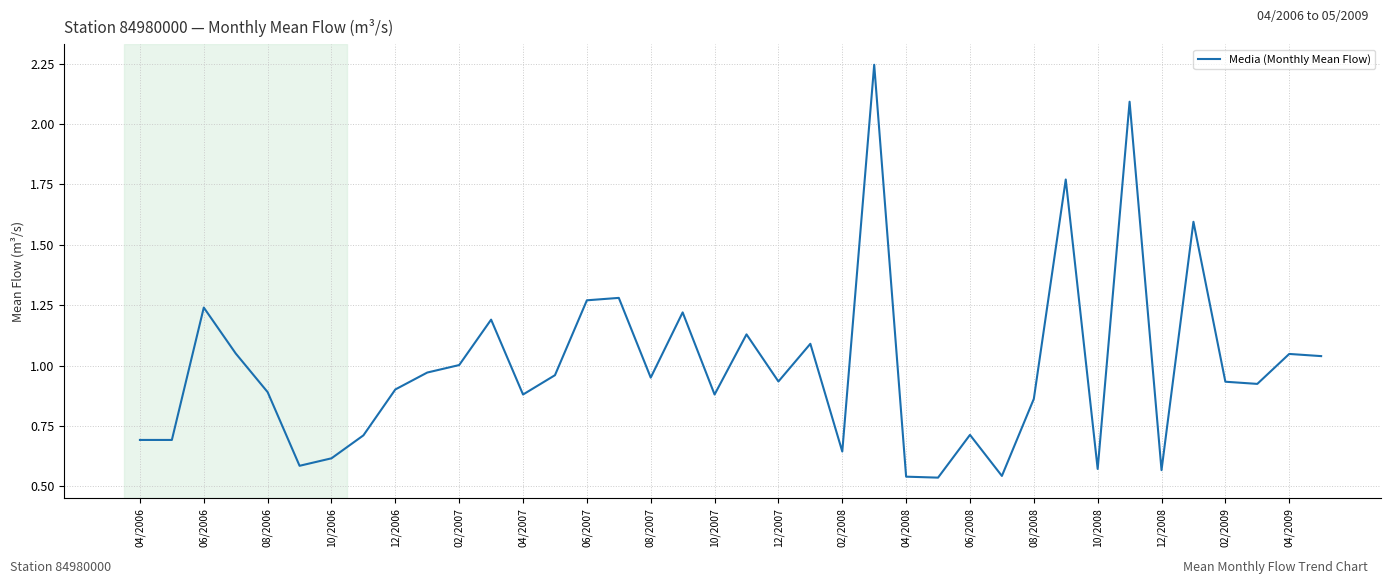

What is the difference between the maximum and minimum values?

1.7